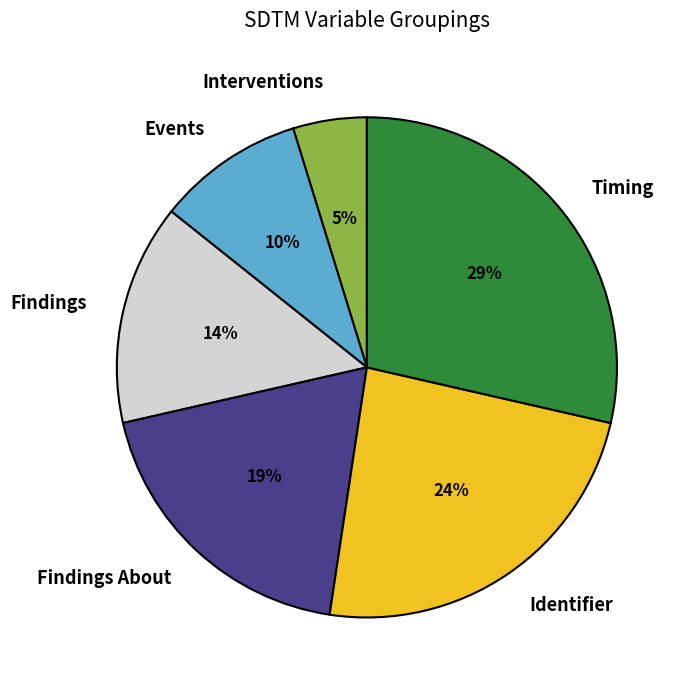

How many slices are in this pie chart?

6